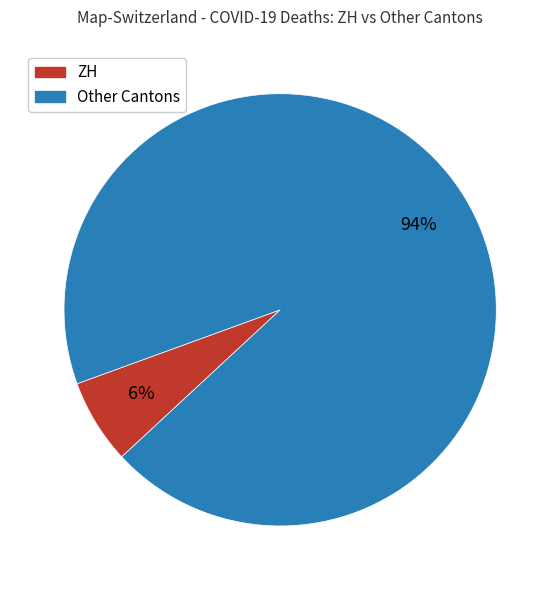

Does any single category account for the majority?

Yes